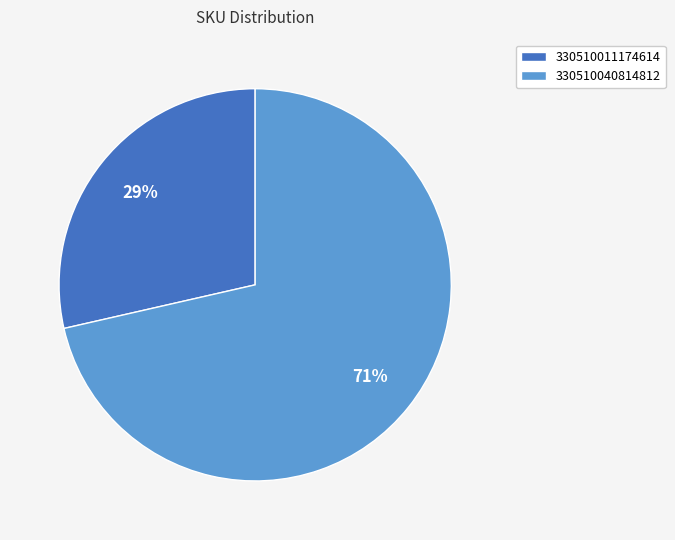

Which category has the smallest portion of the pie?

330510011174614